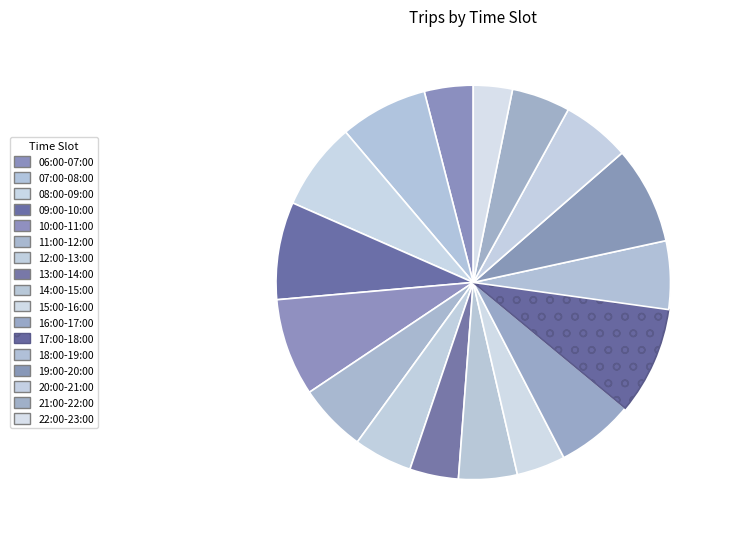

How many segments does this pie chart have?

17